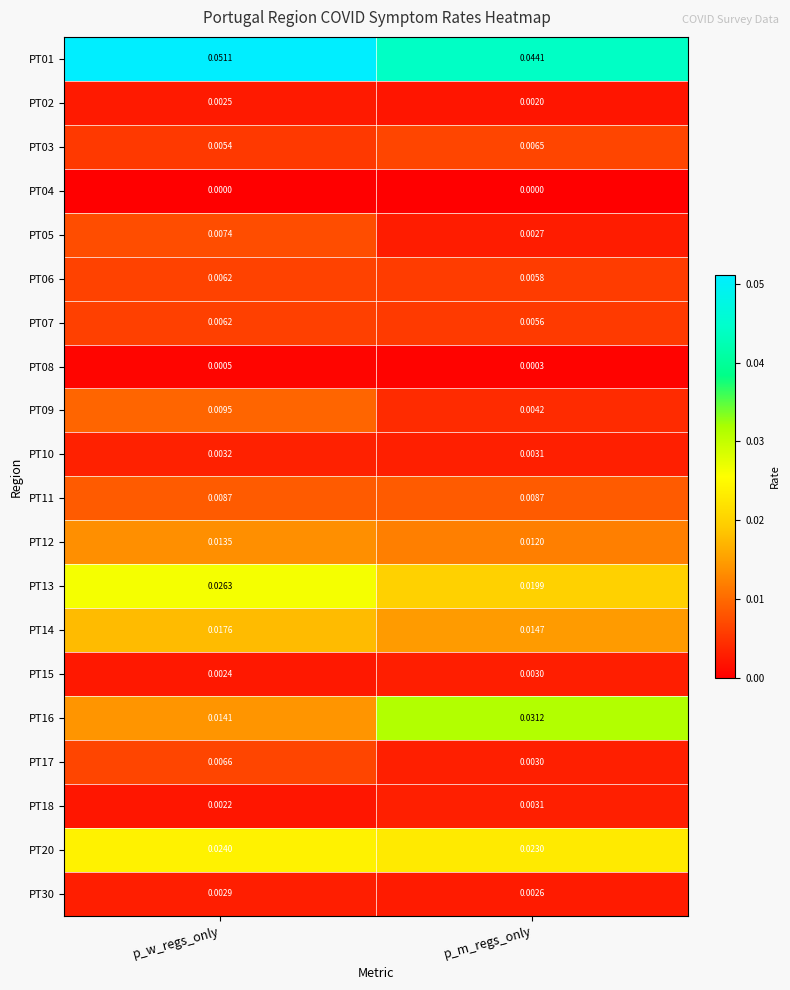

List the labels in order of PT03 value, smallest first.

p_w_regs_only, p_m_regs_only